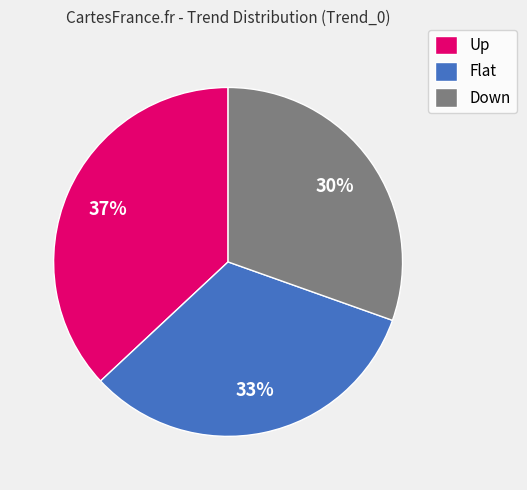

To the nearest percent, what portion does Flat represent?

33%